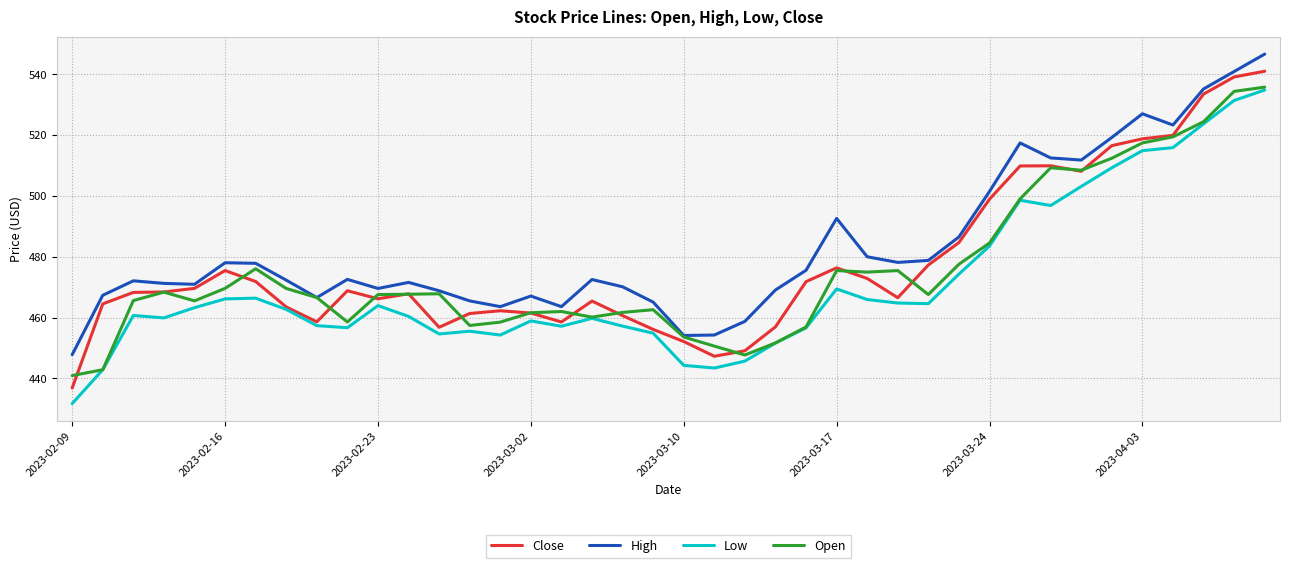

Which series has the largest total across all categories?

High